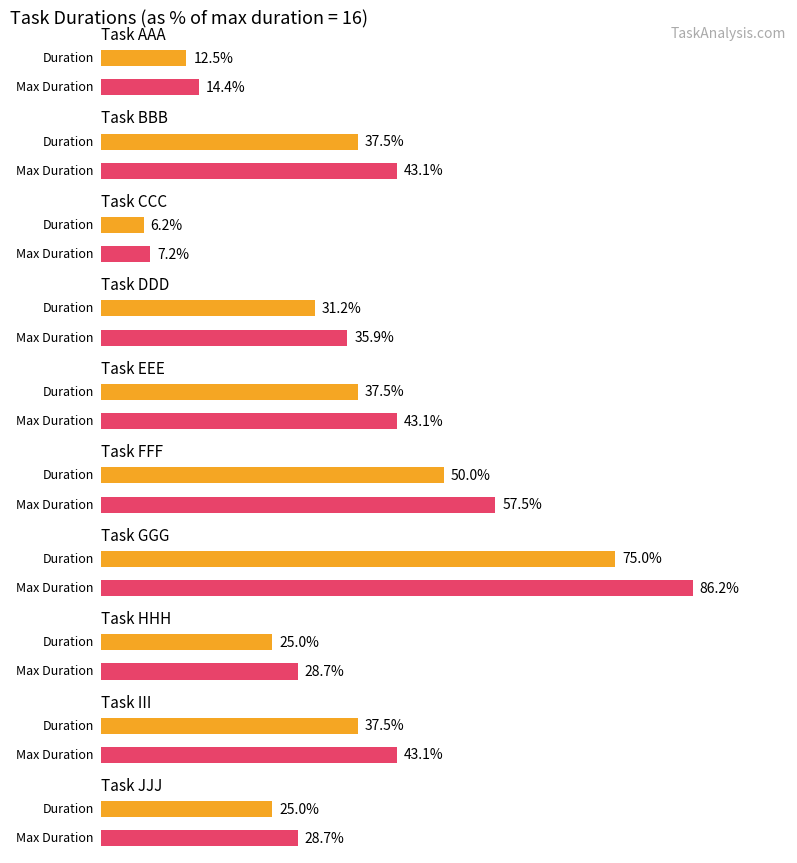

What is the label of the 10th bar from the left?

JJJ